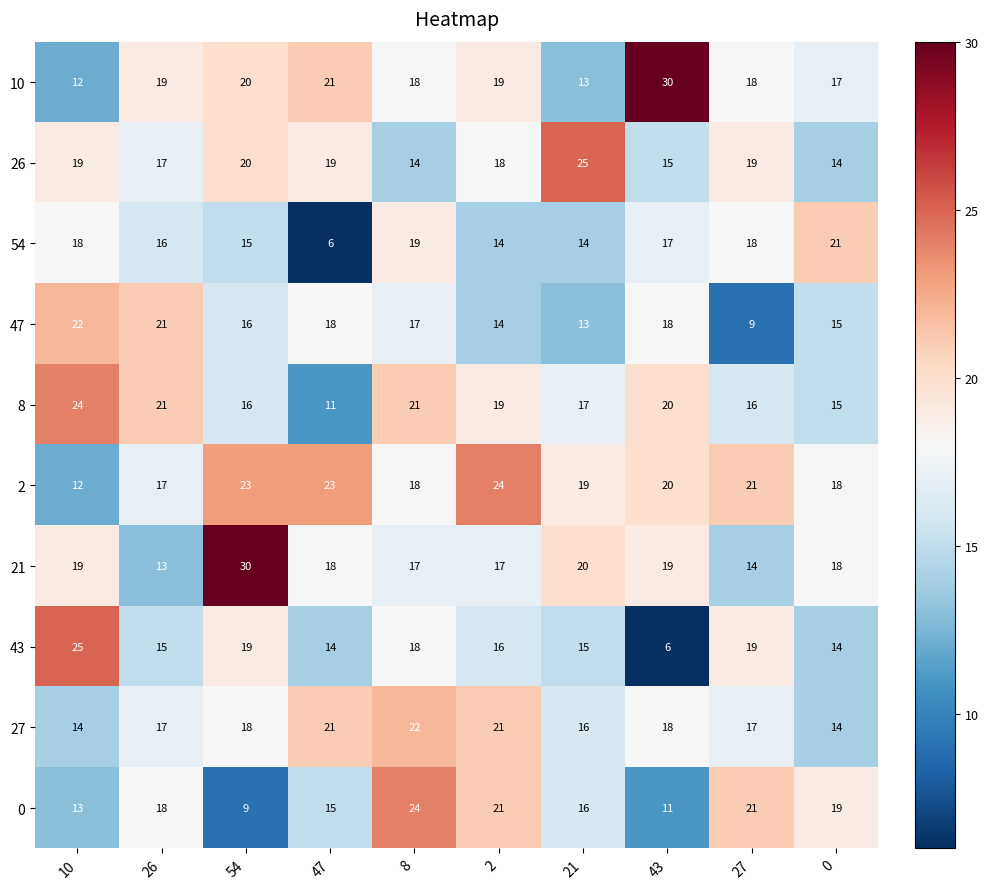

Where is 0 nearest to the value 16?

21